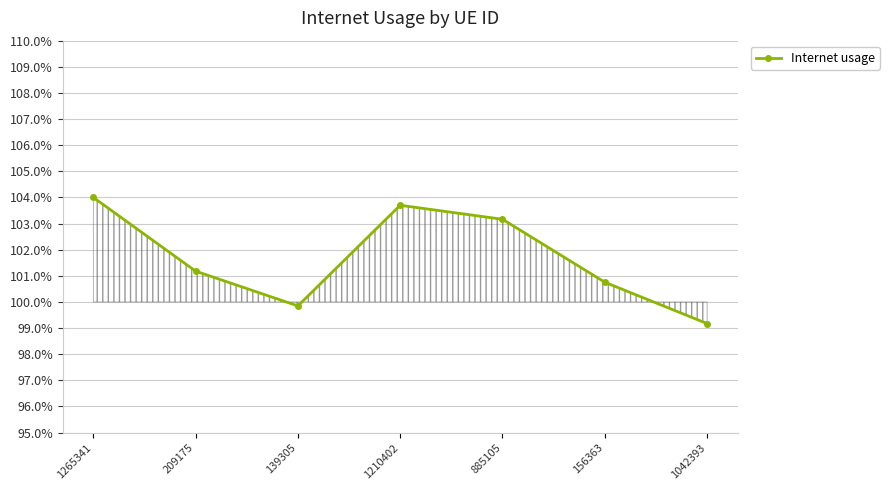

What is the ratio of the value at 209175 to the value at 885105?

1.0